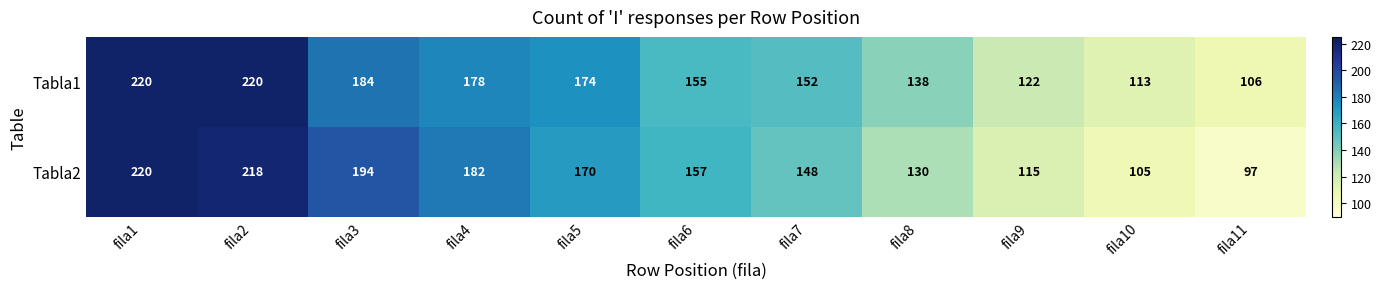

Reading left to right, what are all the values shown in this chart?

Tabla1: 220	220	184	178	174	155	152	138	122	113	106
Tabla2: 220	218	194	182	170	157	148	130	115	105	97